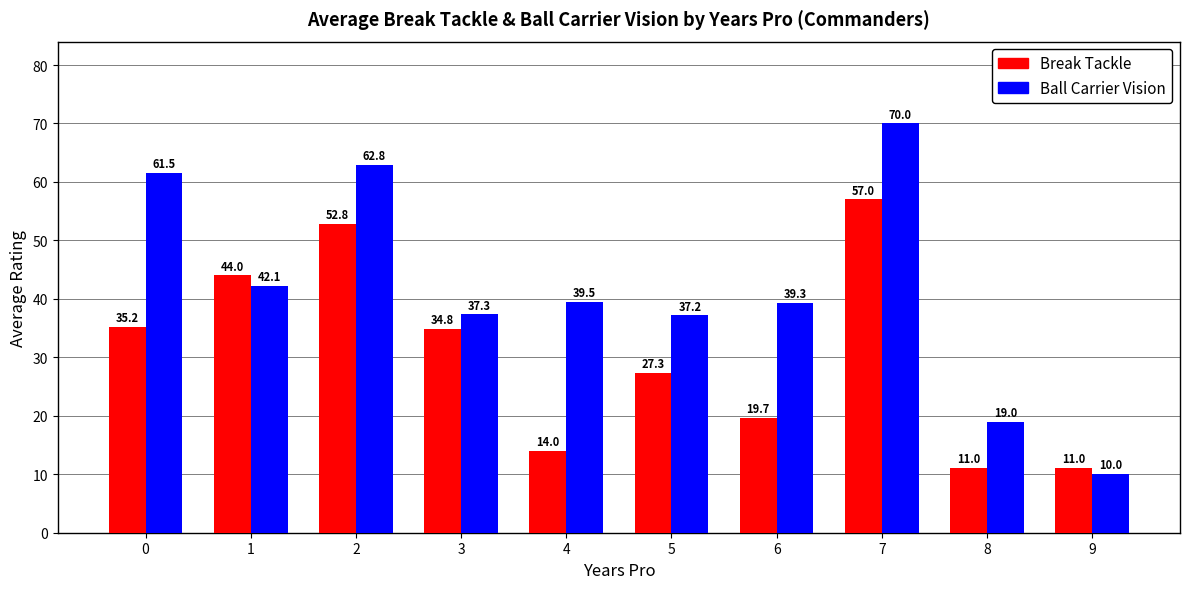

What value does the Ball Carrier Vision series have at 1?

42.1